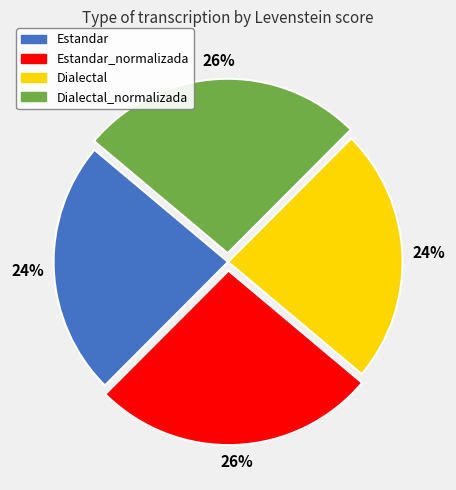

To the nearest percent, what is the average slice percentage?

25%